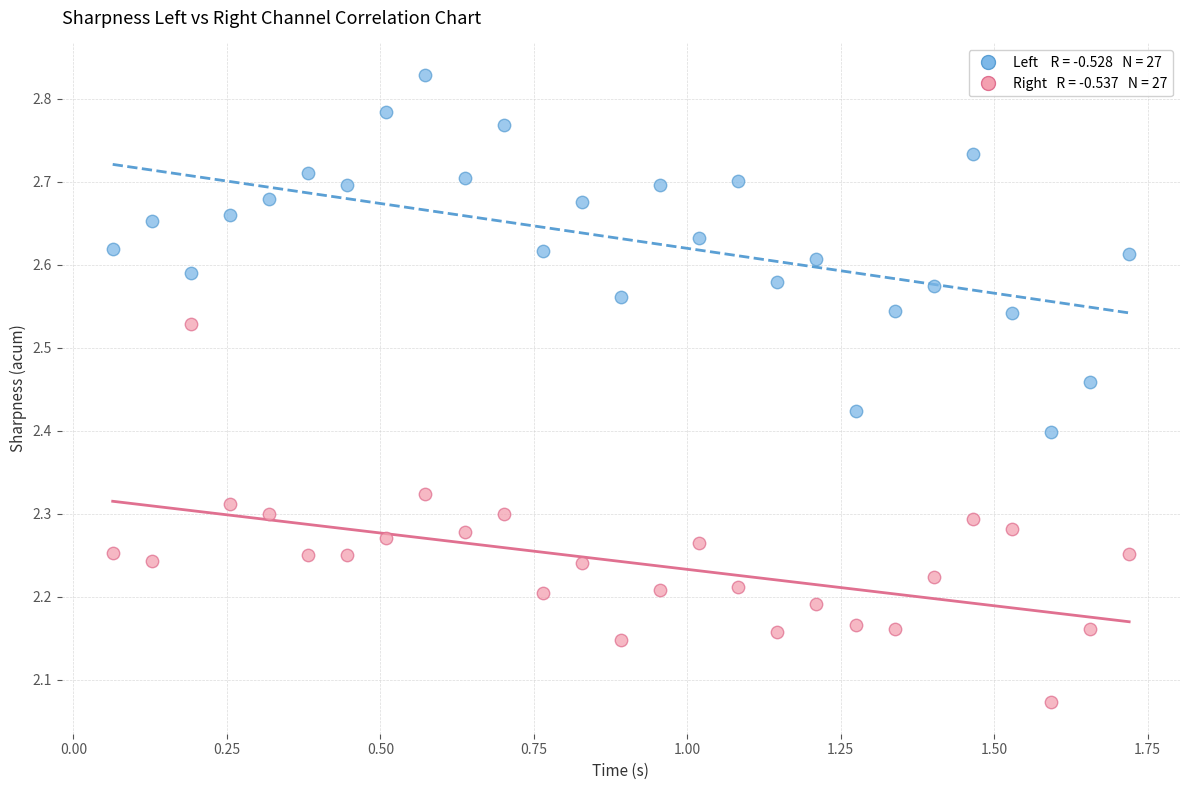

Across all data points, what is the range of X values (max minus min)?

1.7